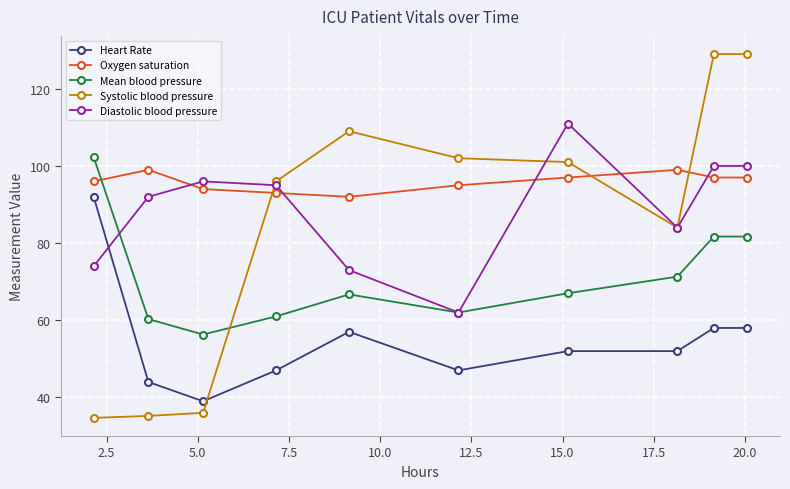

Which series has the largest total across all categories?

Oxygen saturation